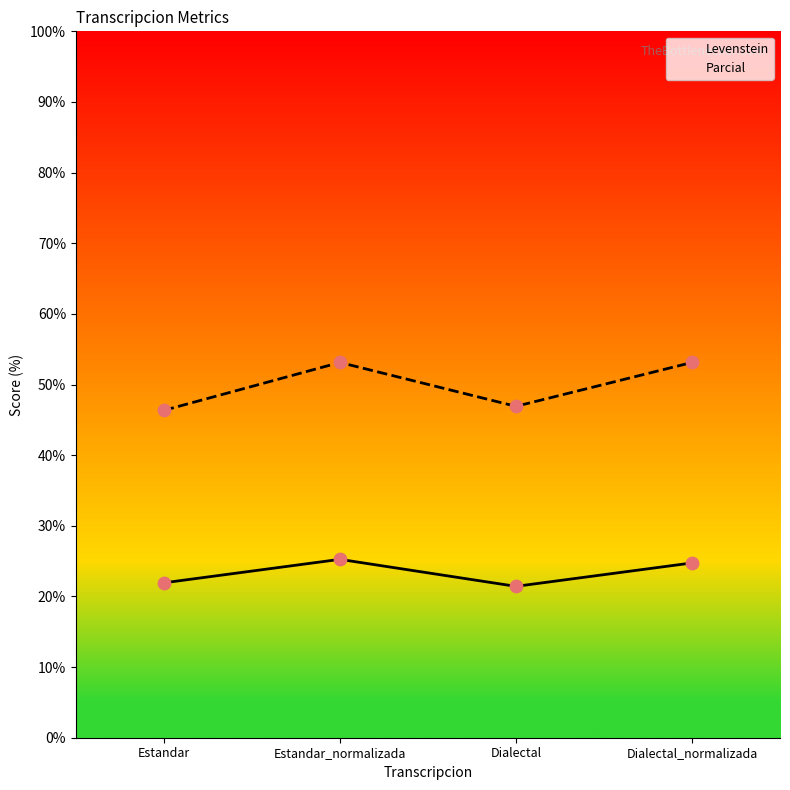

What is the total value across all series at Estandar_normalizada?

78.4